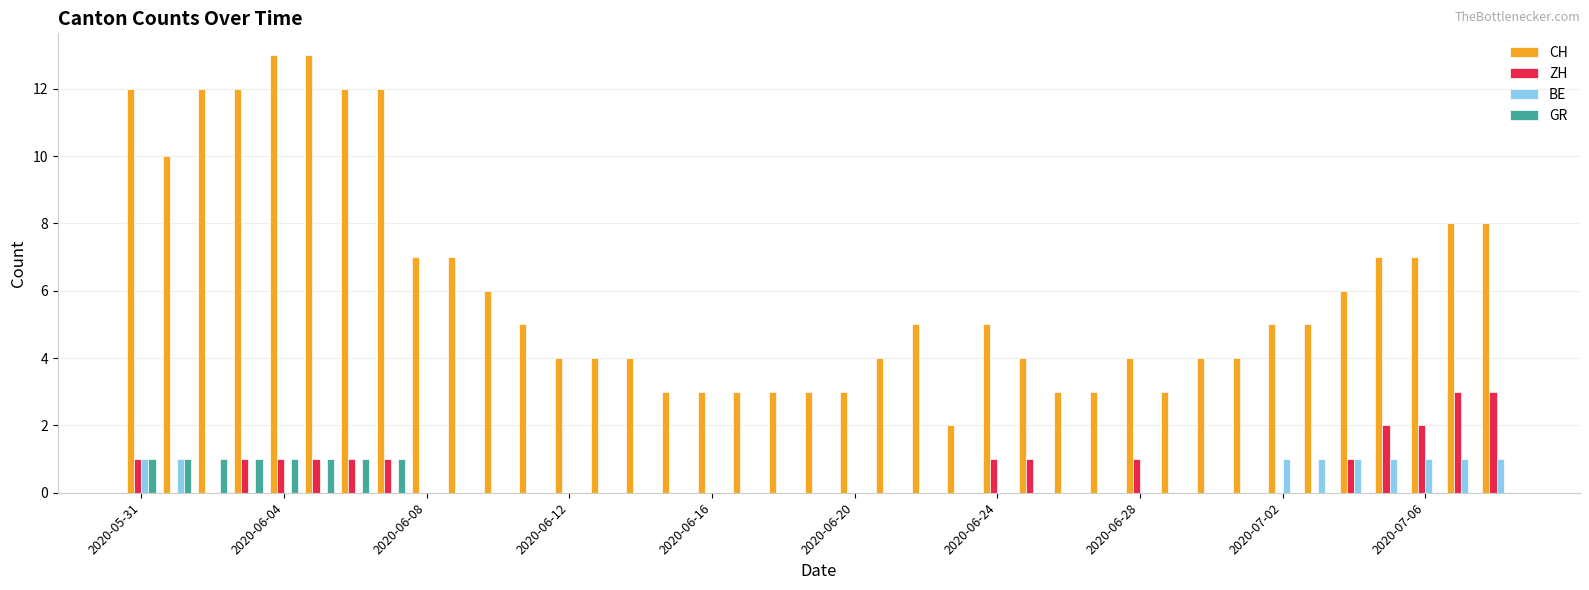

What is the maximum value for CH?

13